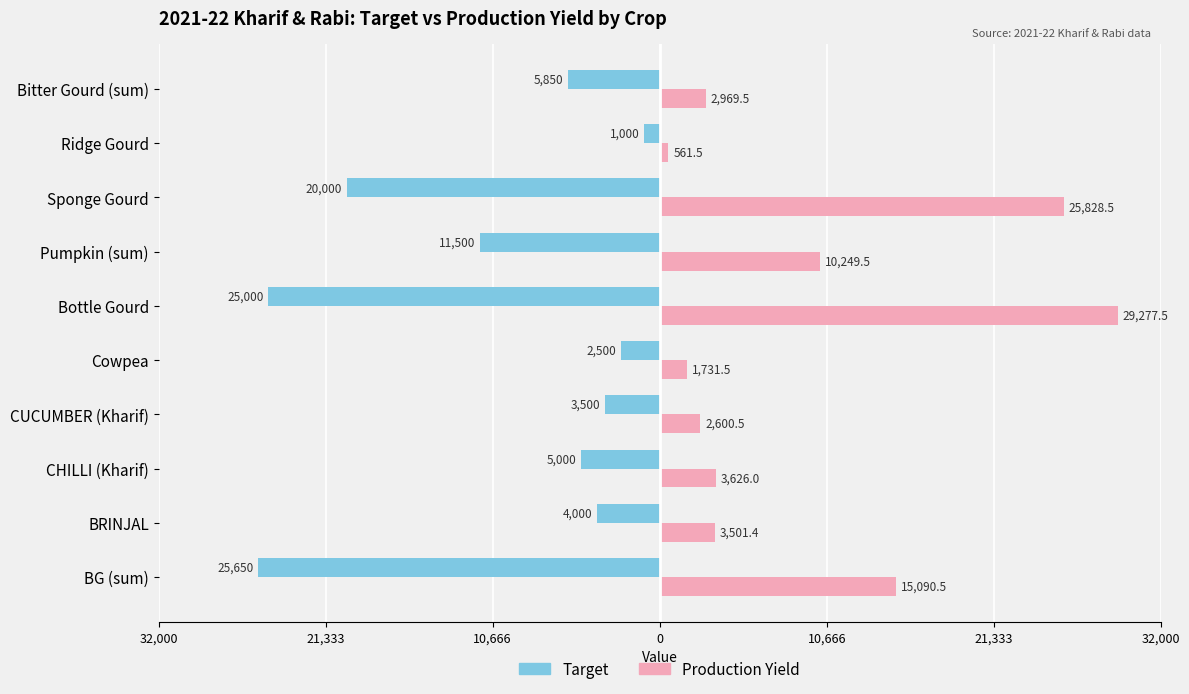

What are all the series names shown in the legend?

Target, Production Yield